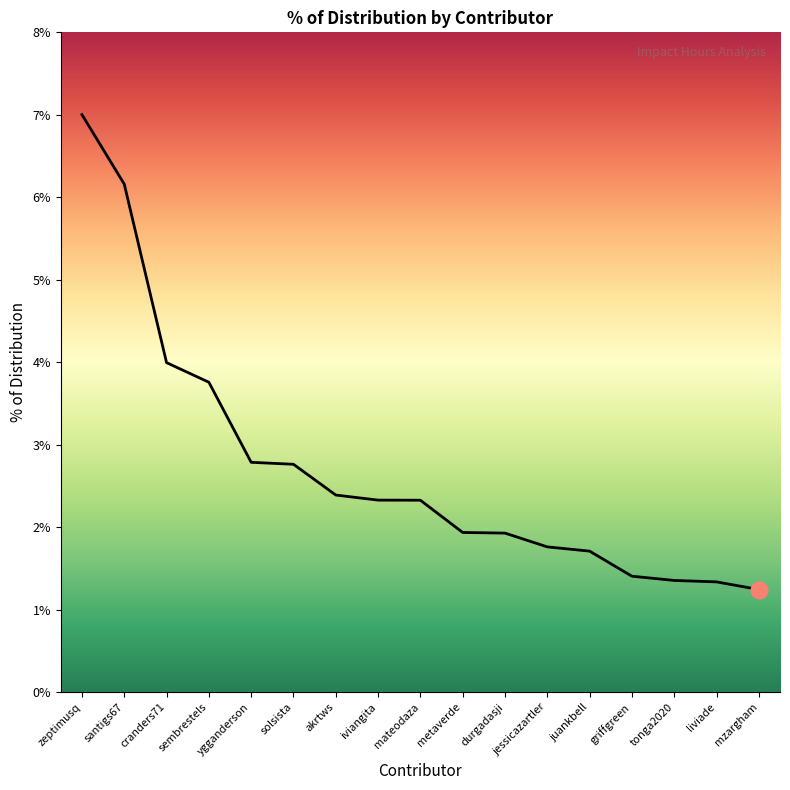

What is the difference between the maximum and minimum values?

0.1